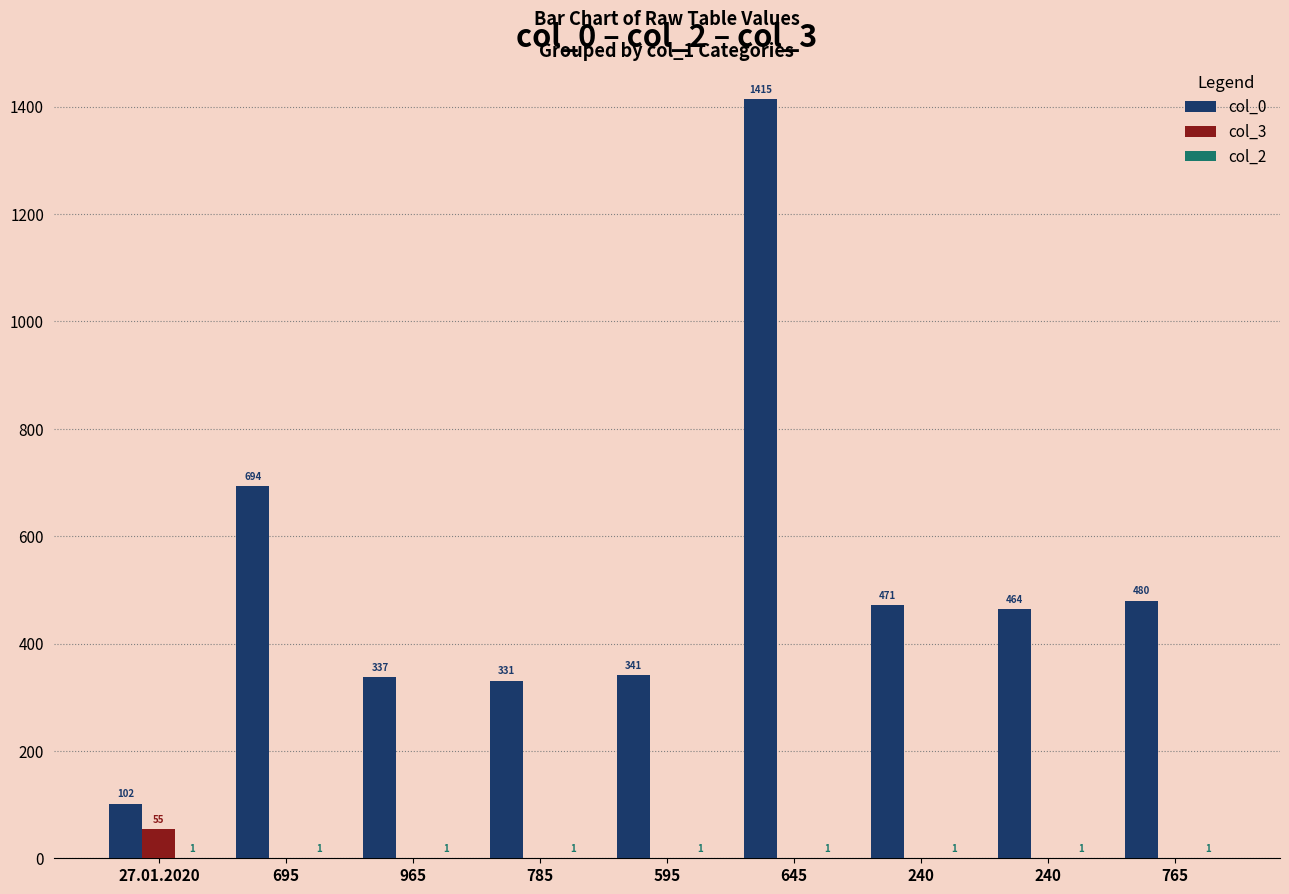

The col_2 series shows 1 at 695. True or false?

True